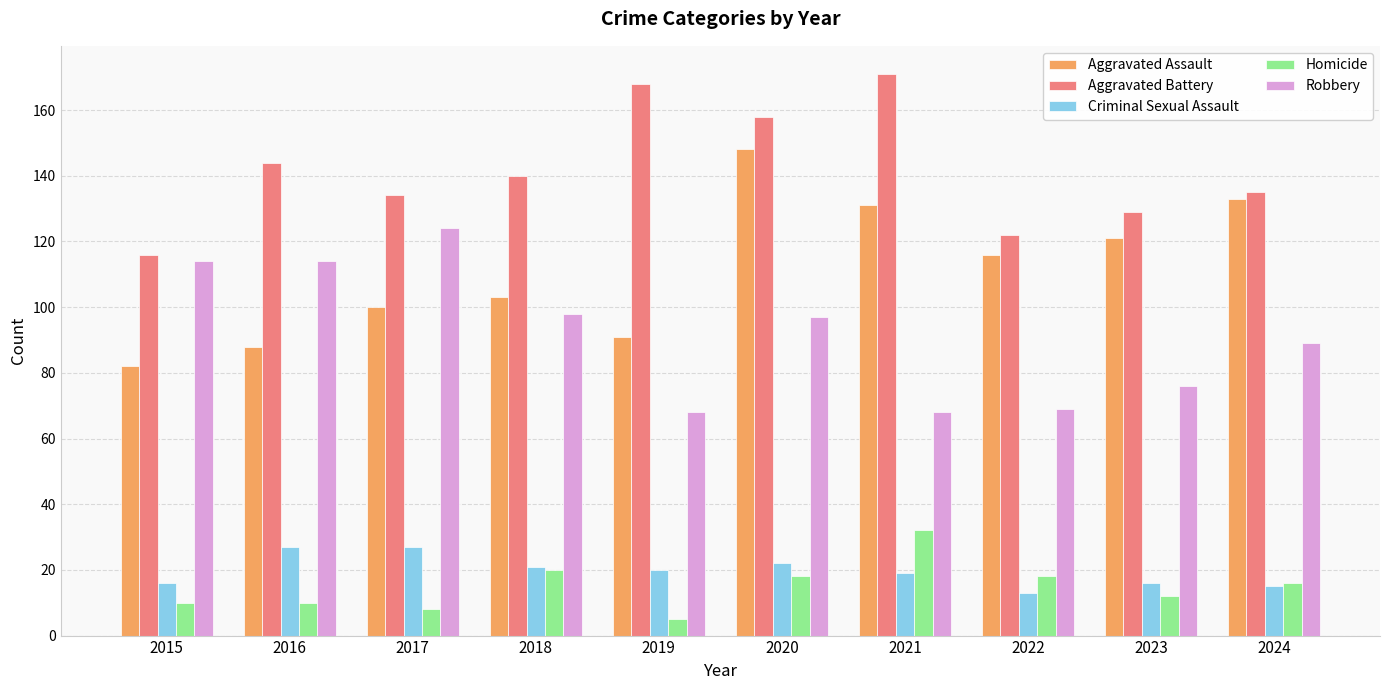

Count the number of categories in the chart.

10